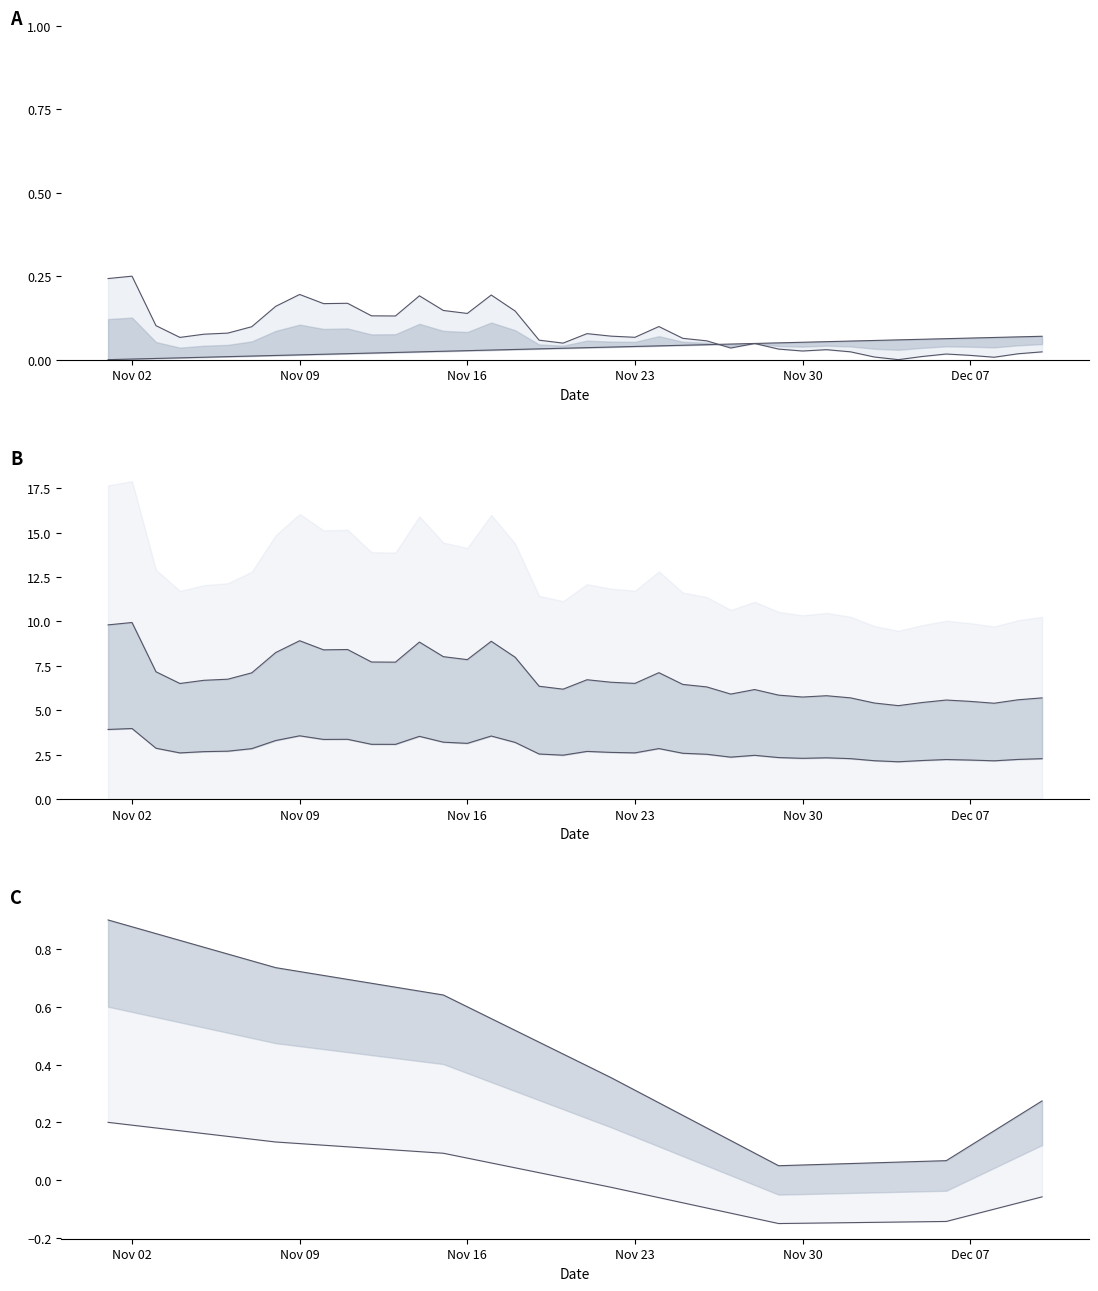

True or false: ts2 lower and ts1 cross at least once.

False